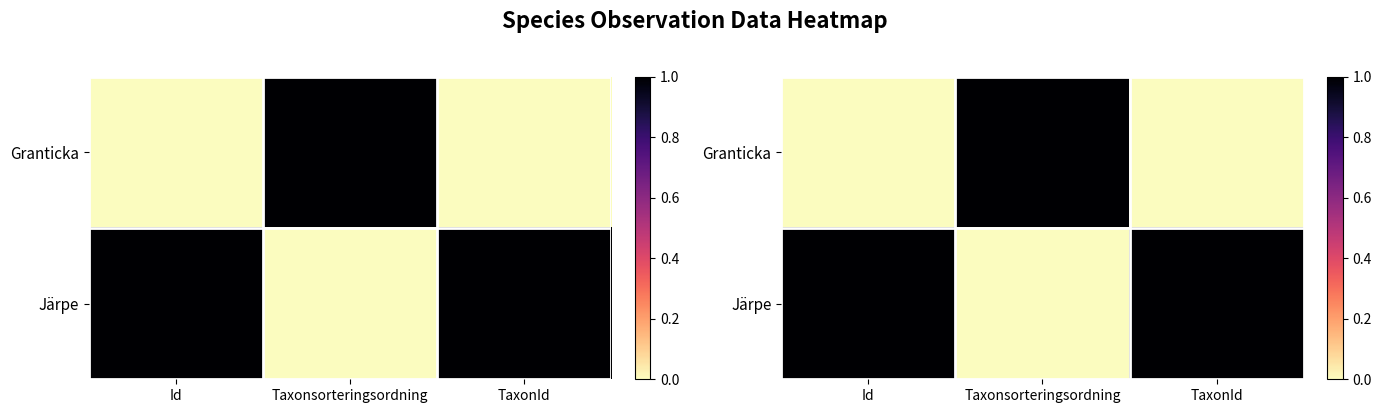

True or false: Järpe has a value of 0 at Taxonsorteringsordning.

True